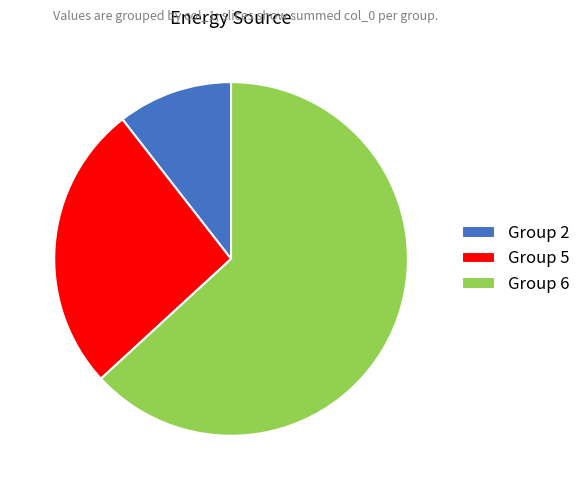

Count the number of slices in the pie.

3